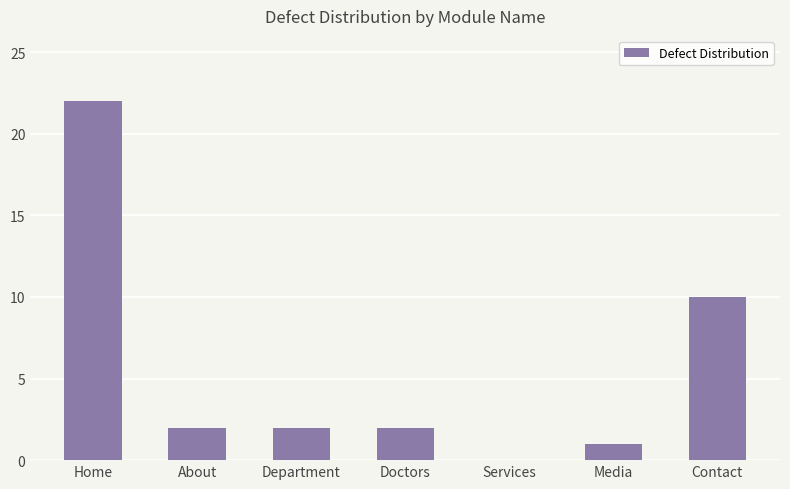

What is the maximum value shown in the chart?

22